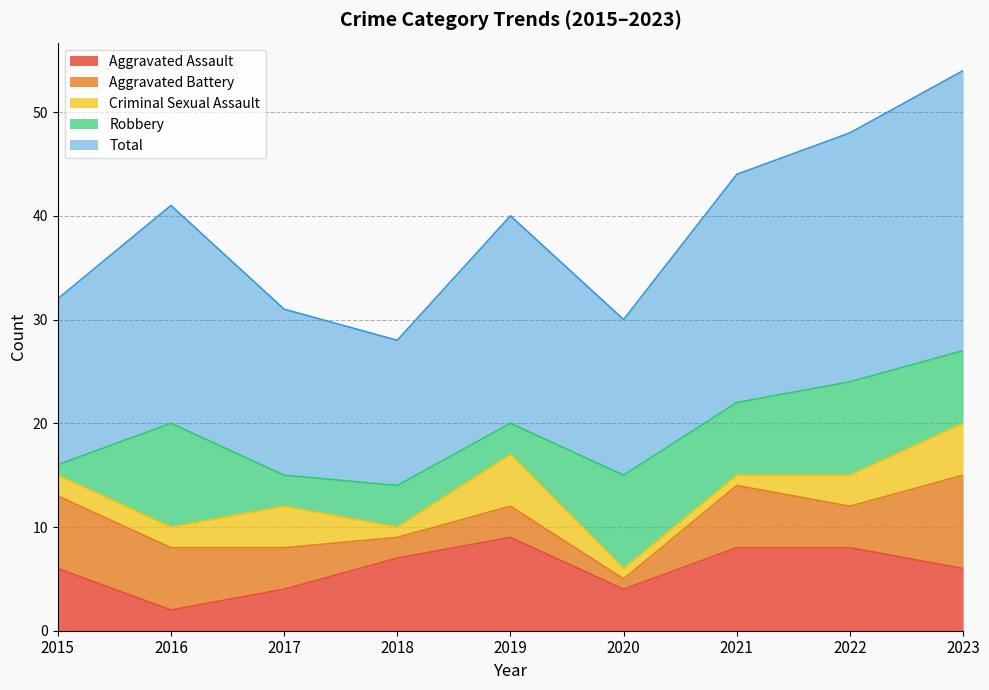

The Total series shows 22 at 2015. True or false?

False